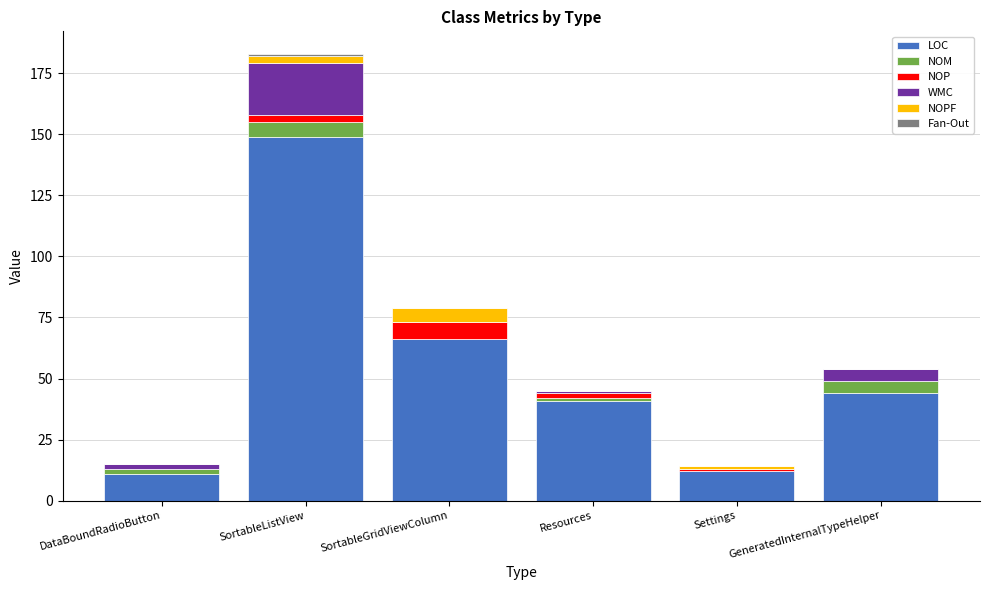

At which category is the sum across all series the highest?

SortableListView